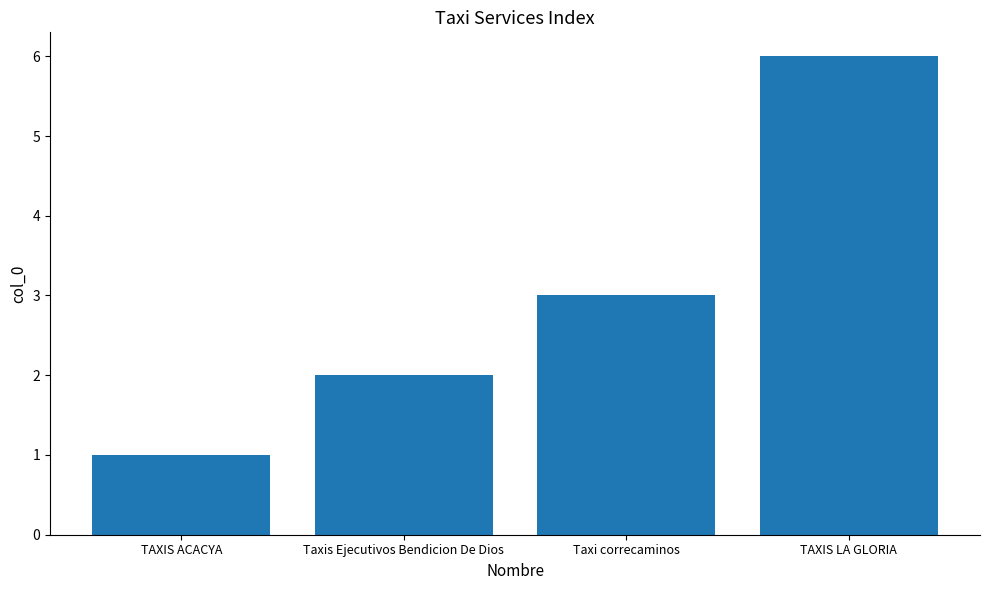

What is the label of the 3rd bar from the right?

Taxis Ejecutivos Bendicion De Dios